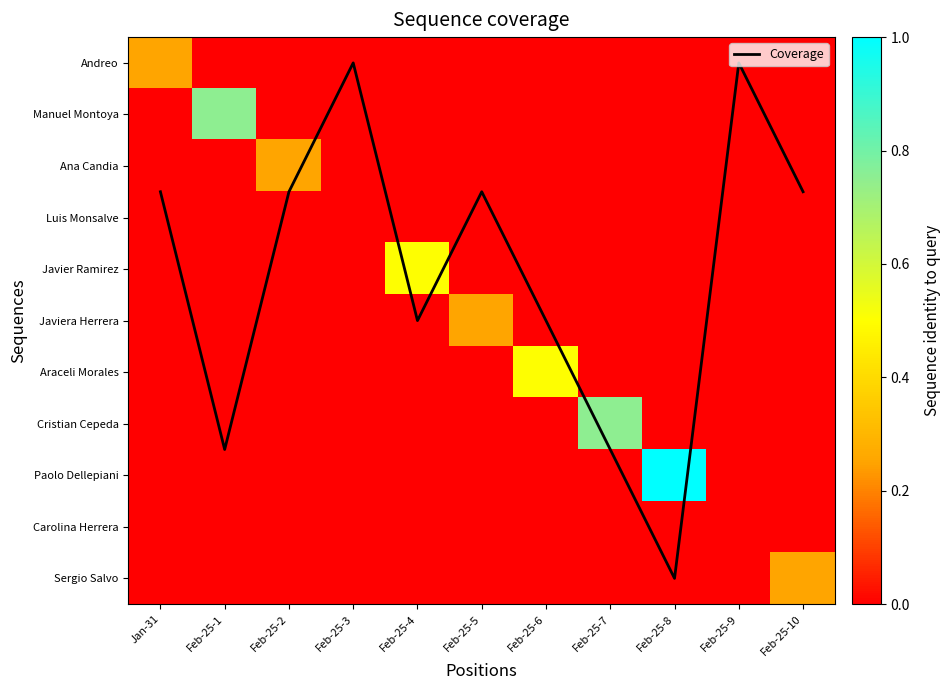

The Paolo Dellepiani series shows 0.0 at Feb-25-9. True or false?

True